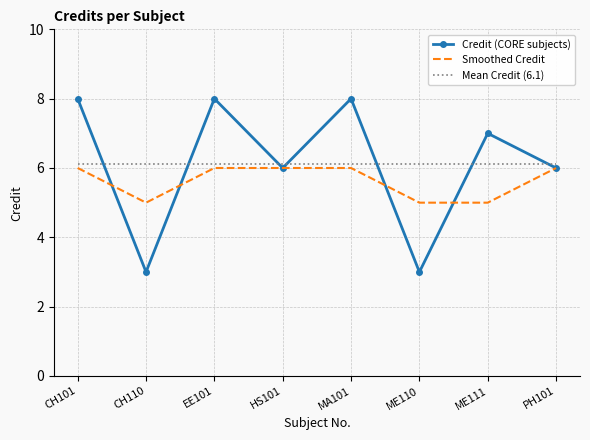

What is the smallest value displayed?

3.0